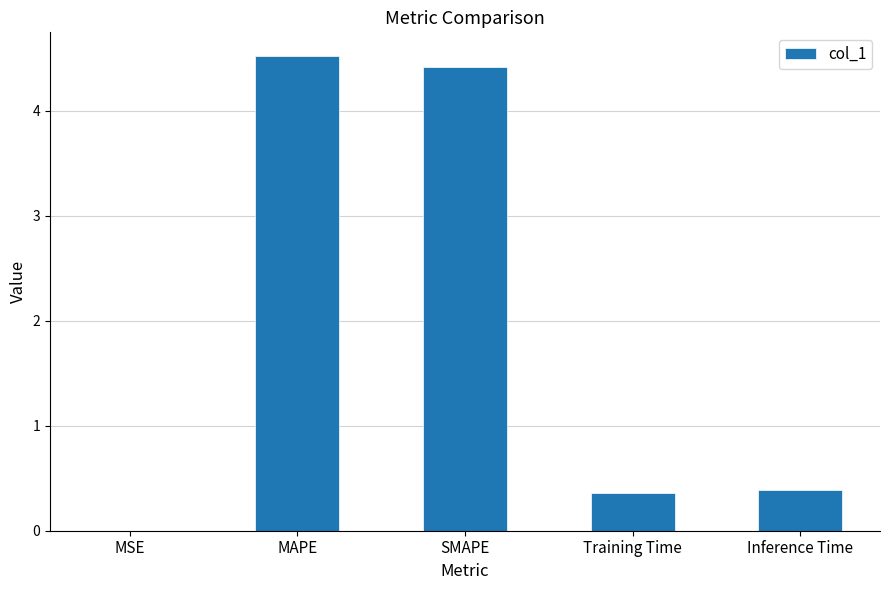

What is the sum of all values?

9.7